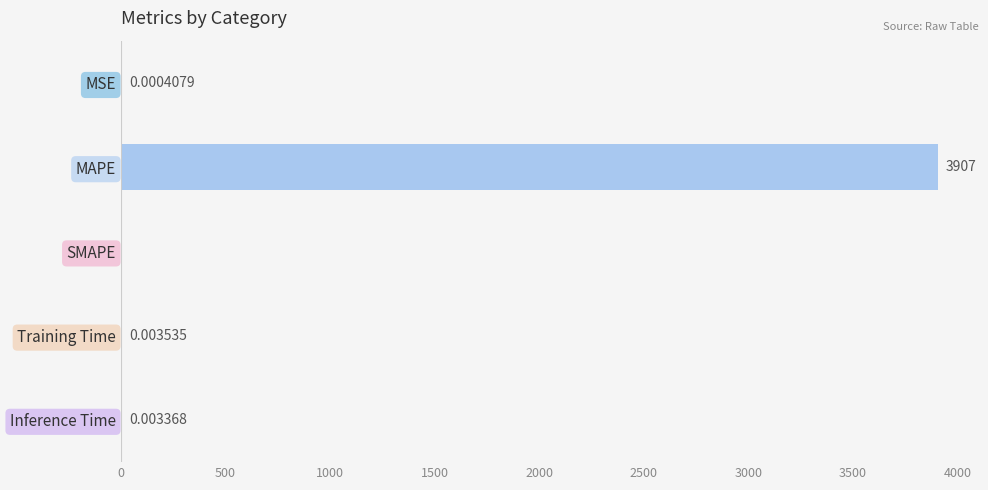

Where is the data nearest to the value 1953?

Training Time